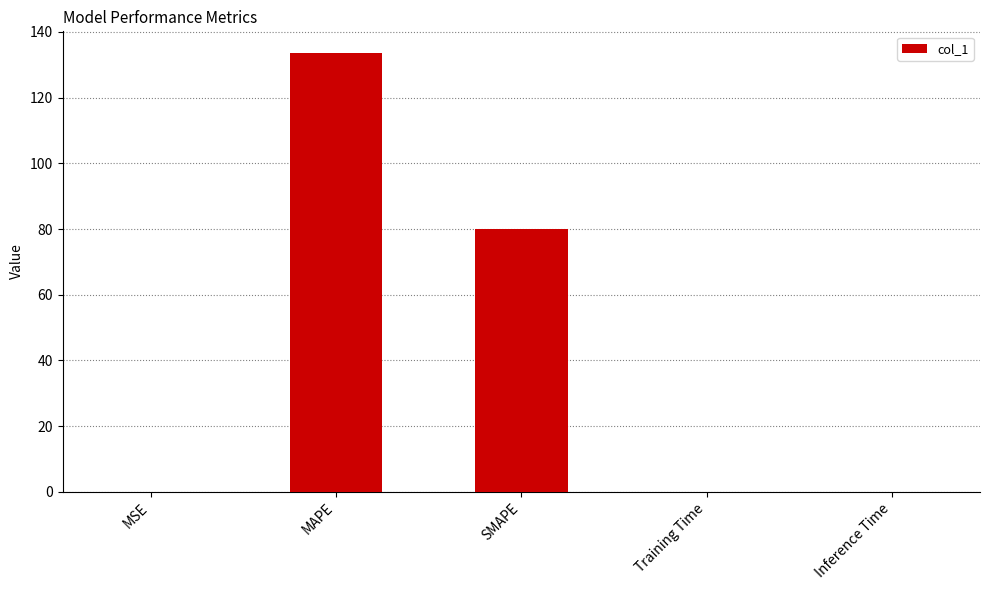

What is the sum of all values?

213.6